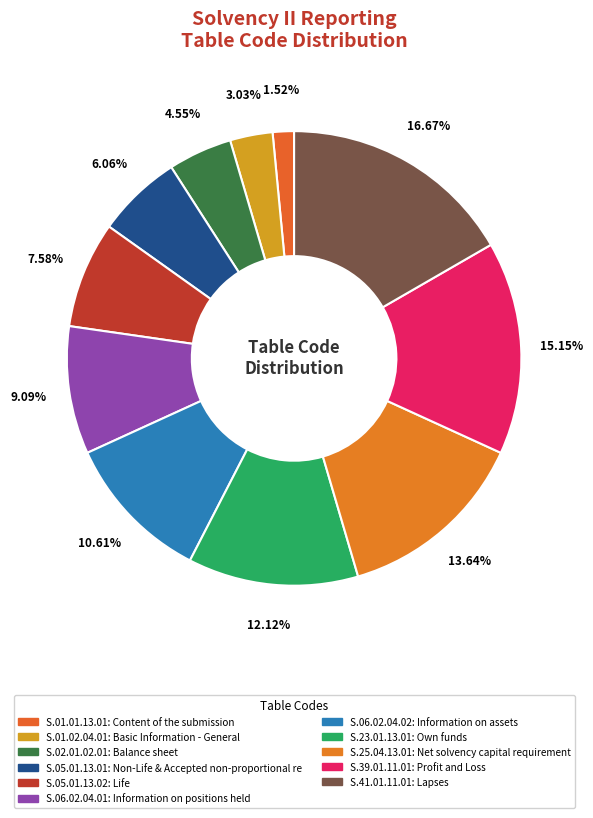

Is it true that S.06.02.04.01 is 21% of the pie?

False